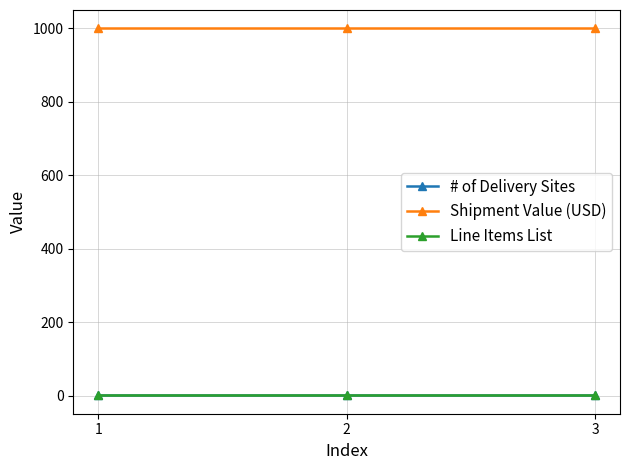

True or false: Shipment Value (USD) has a value of 1000 at 1.

True